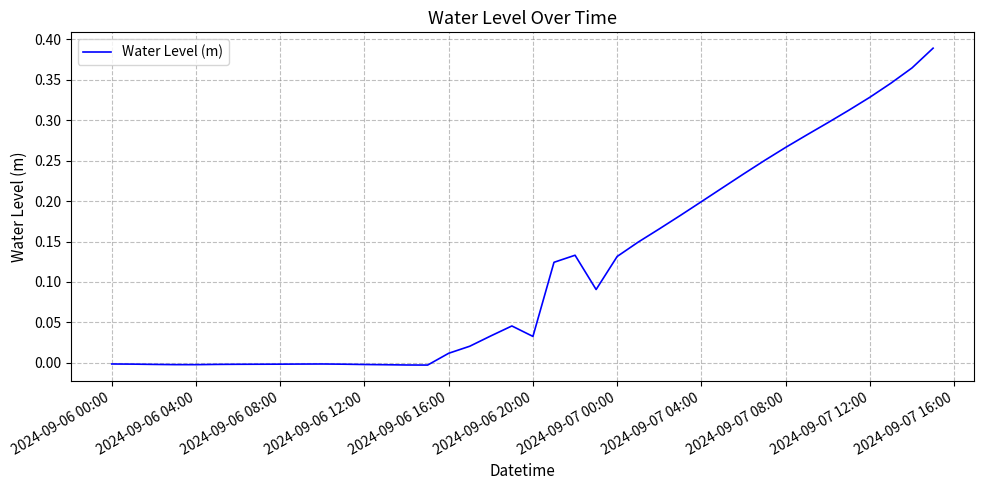

Is this an area chart (filled region under the line)?

No